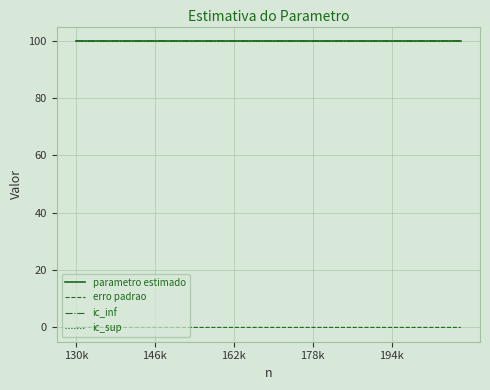

What is the highest value of the parametro estimado series?

100.0